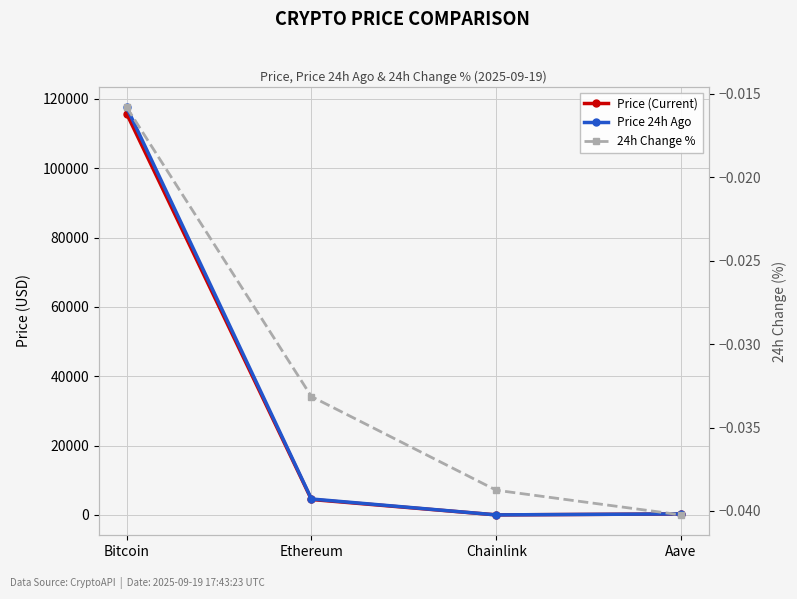

Reading right to left, list all the values displayed in this chart.

Price (Current): 299.2	23.5	4466.1	115780.0
Price 24h Ago: 311.3	24.4	4614.1	117611.0
24h Change %: -0.0	-0.0	-0.0	-0.0